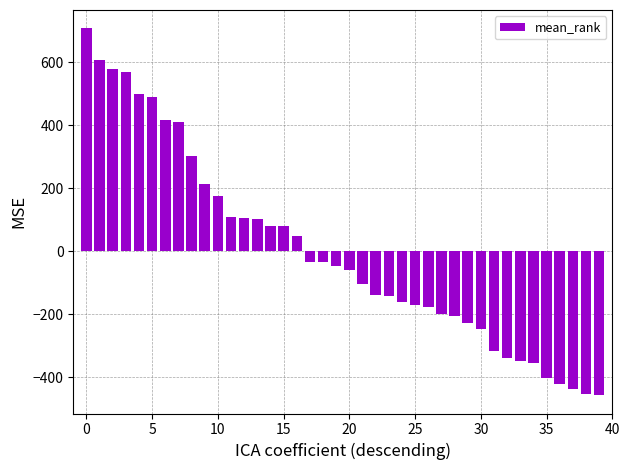

What is the value of the 10th bar from the left?

214.3